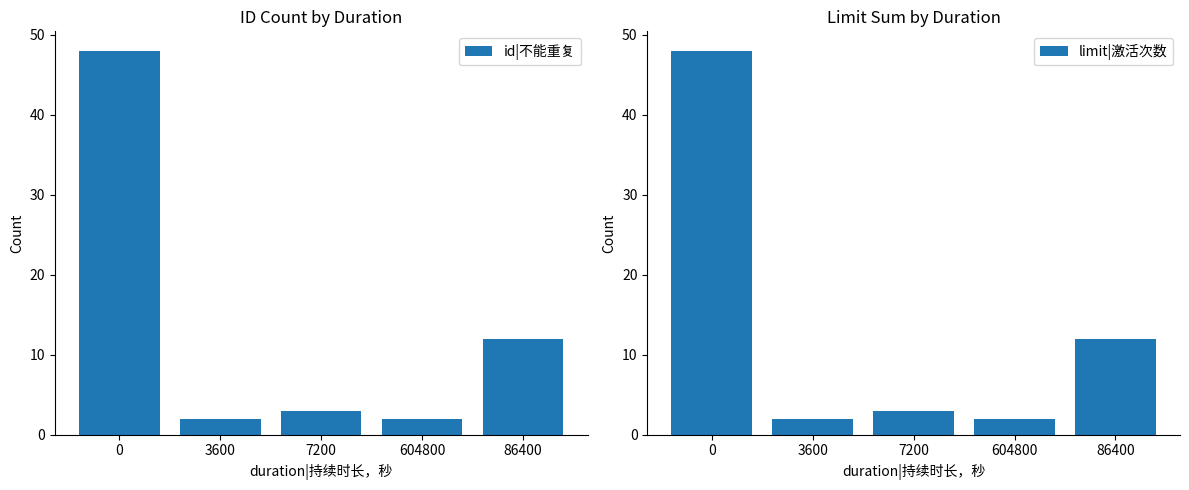

List the series in order of their peak value, lowest first.

id|不能重复, limit|激活次数